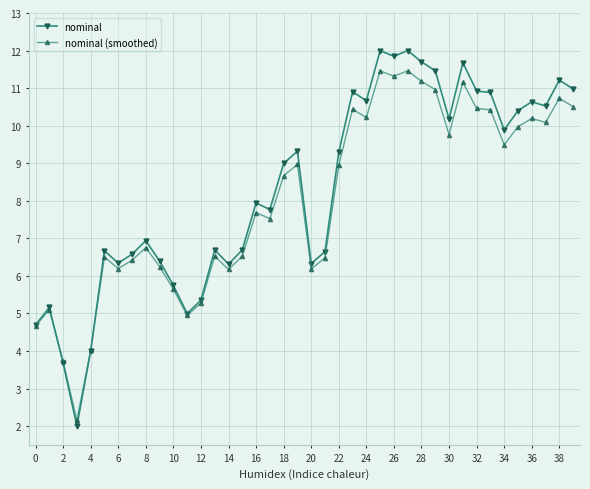

What is the maximum value shown in the chart?

12.0